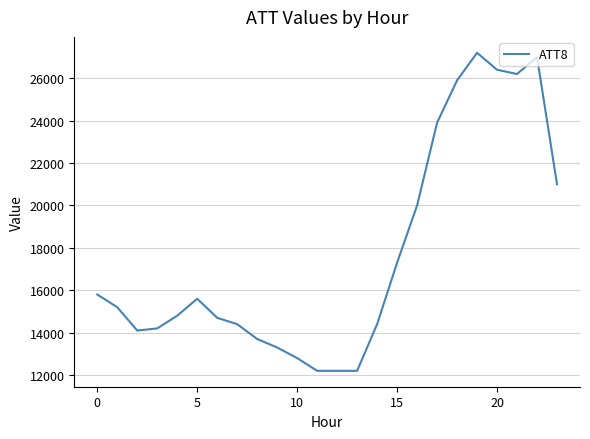

How many series are shown in this chart?

1